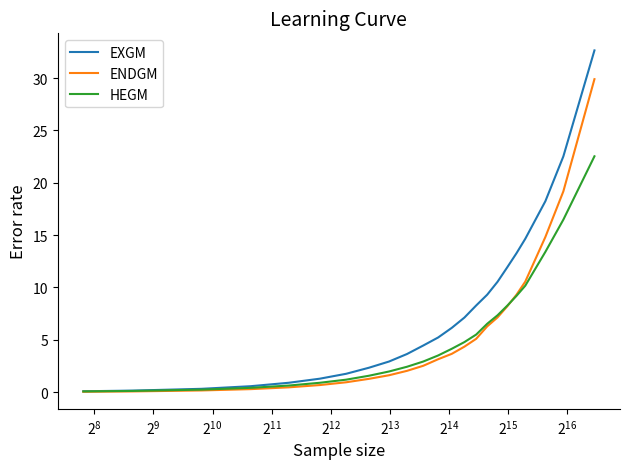

Which series has the largest total across all categories?

EXGM